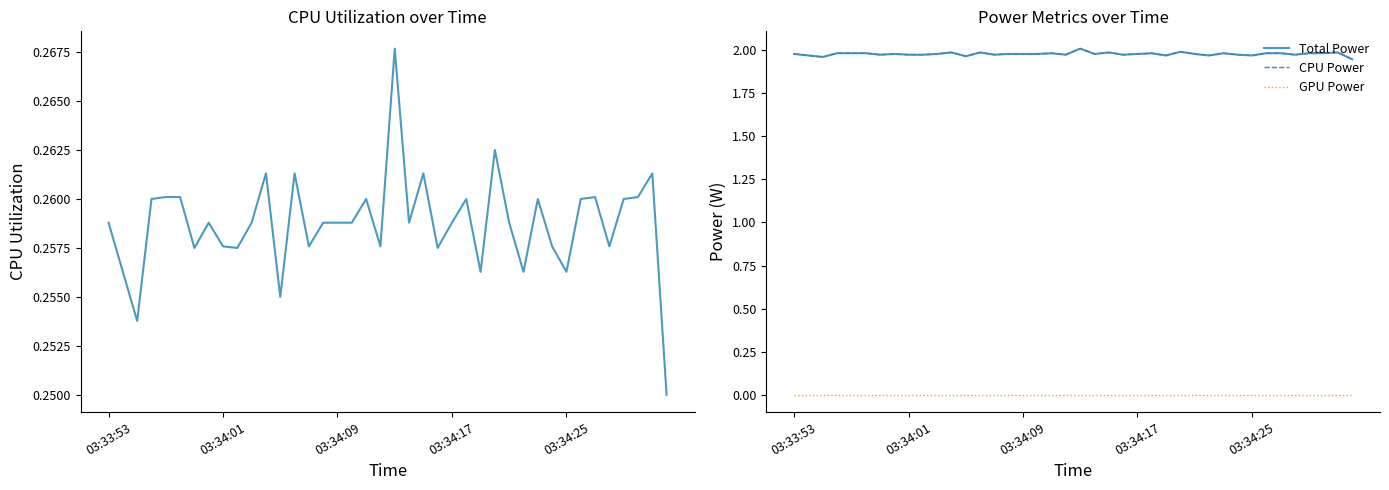

What is the total value across all series at 03:34:25?

4.2